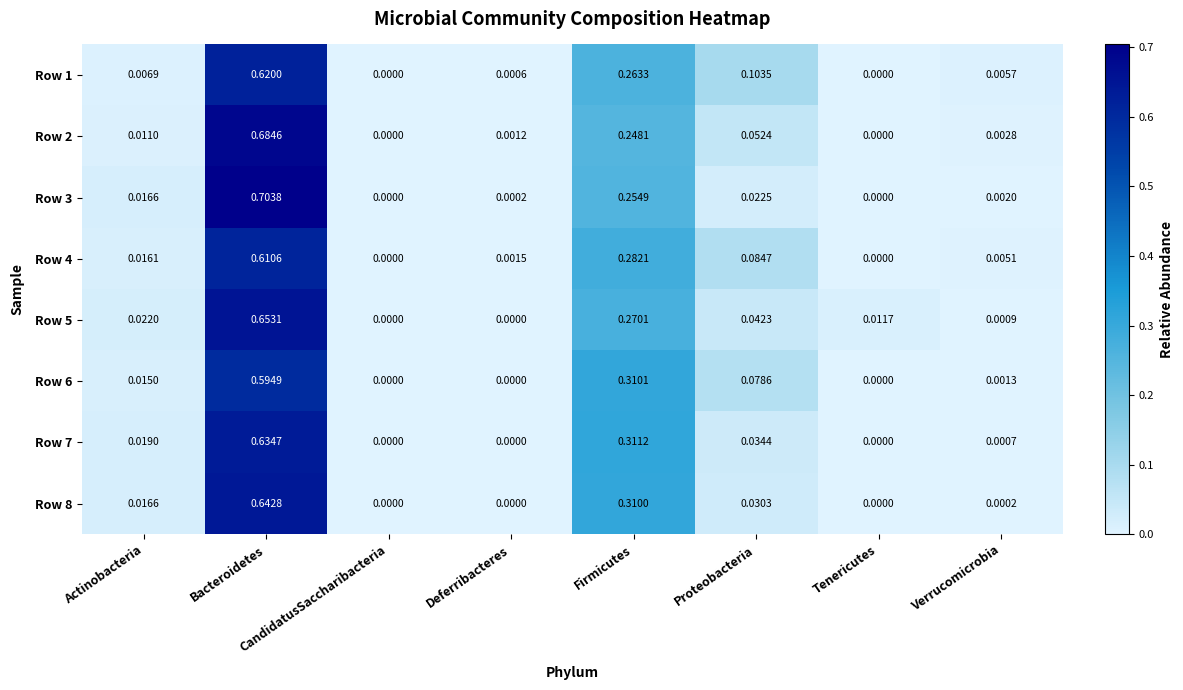

Which label corresponds to the largest value in the chart?

Bacteroidetes